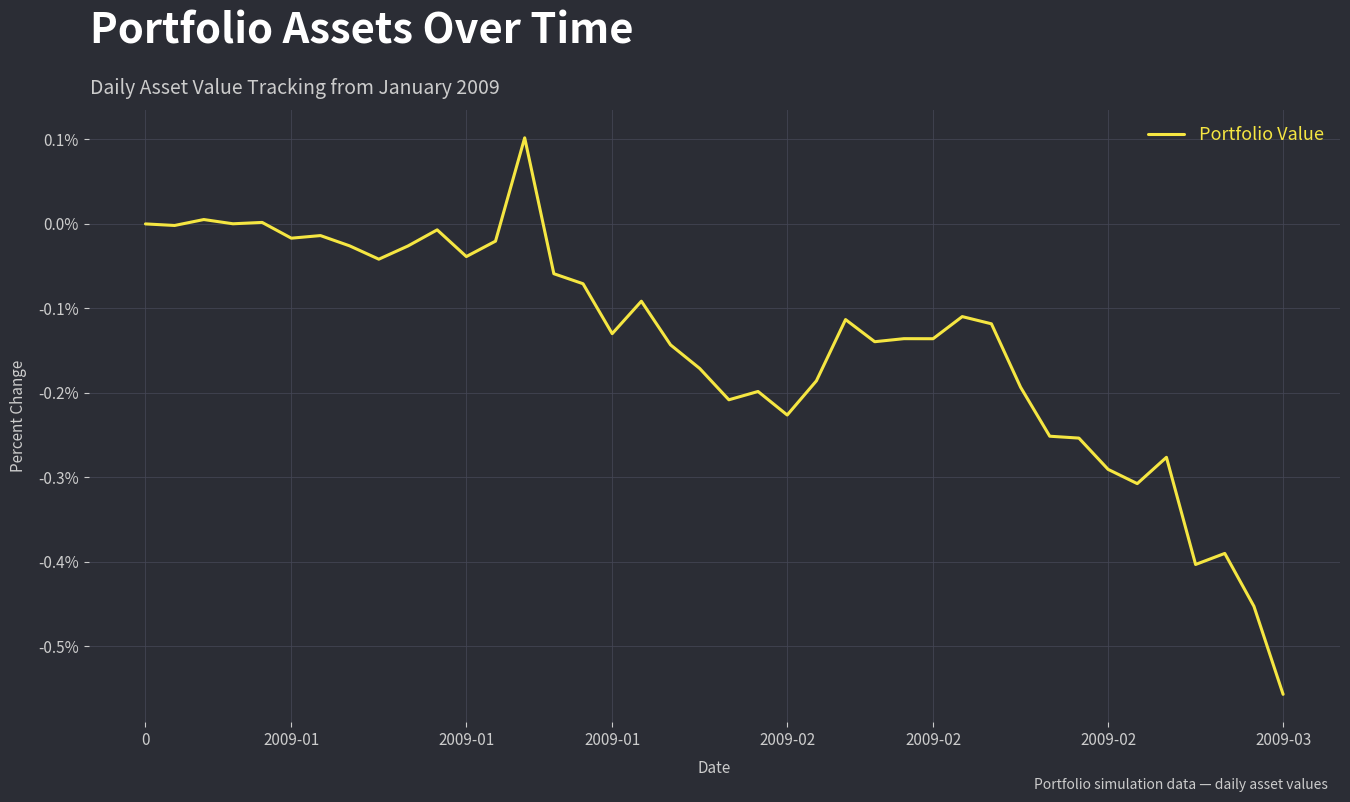

At which category does the chart reach its minimum across all series?

2009-03